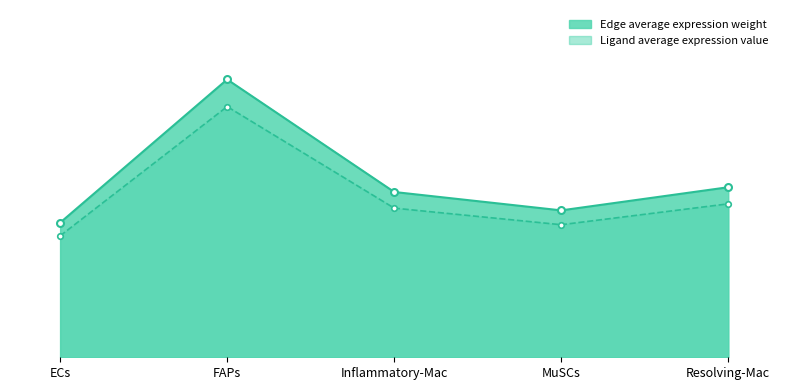

What is the value of the Ligand total expression value point at the 3rd from the left?

33.6